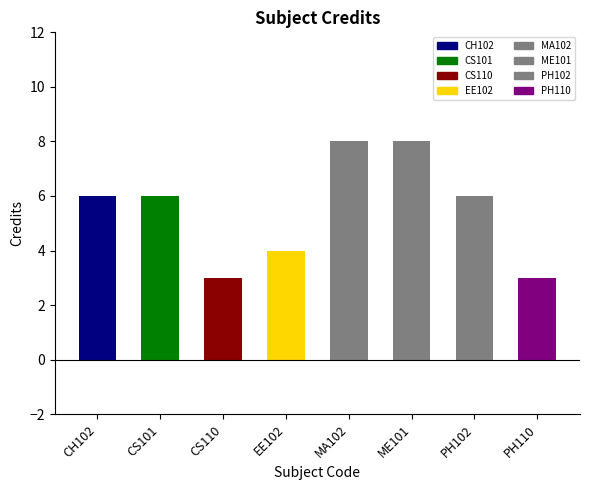

What is the difference between the maximum and minimum values?

5